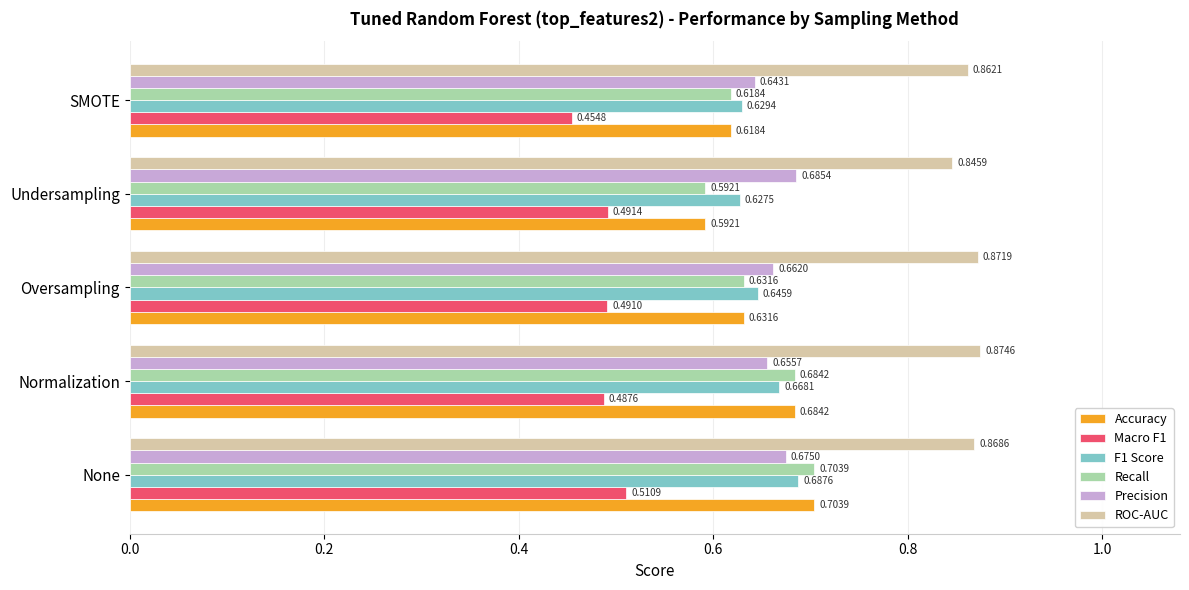

Rank the categories by Recall value from lowest to highest.

Undersampling, SMOTE, Oversampling, Normalization, None